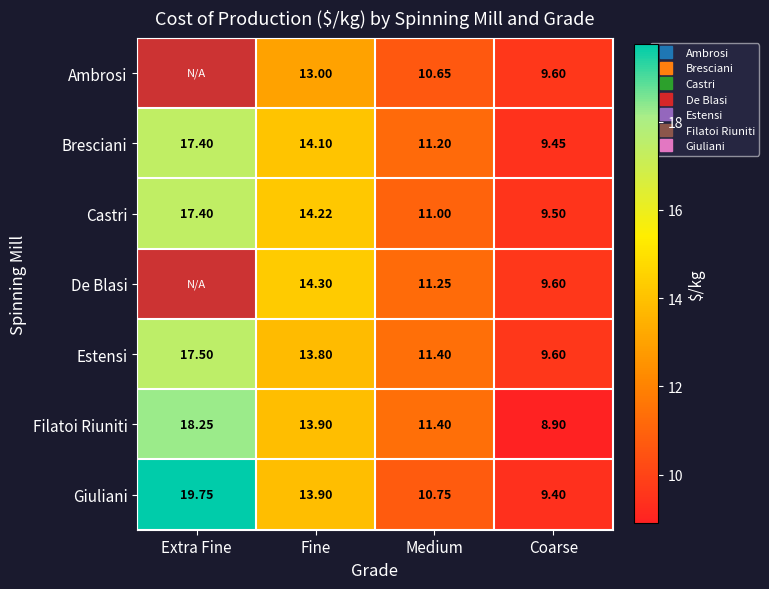

Is it true that Castri equals 14.2 at Fine?

True